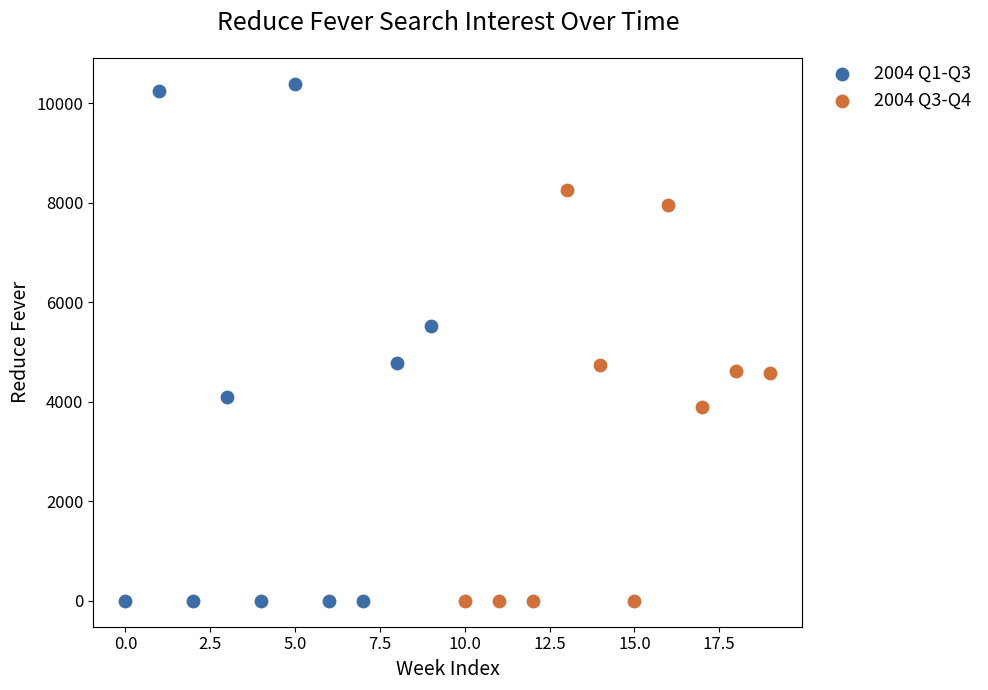

Which series contains the highest Y value?

2004 Q1-Q3